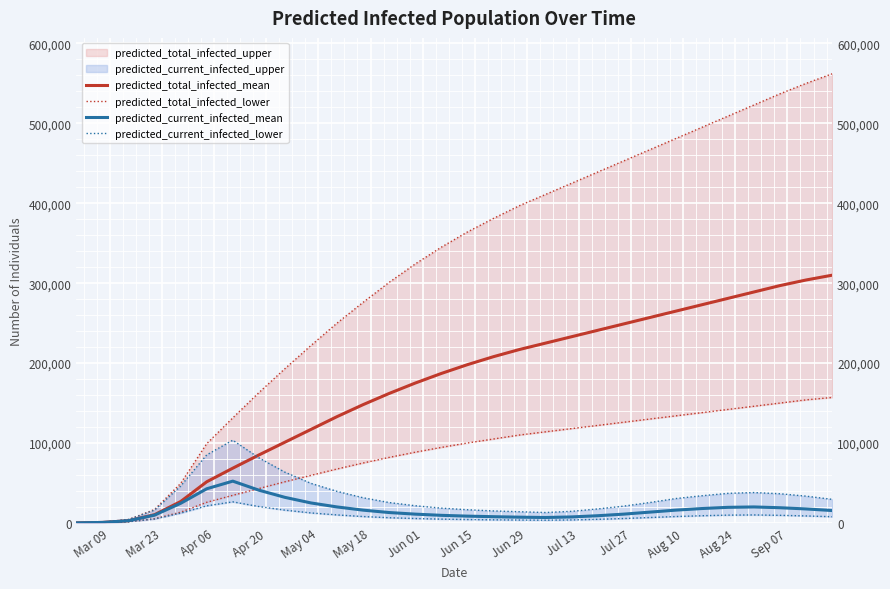

True or false: predicted_total_infected_mean has more than 0 points higher than both neighbors.

False